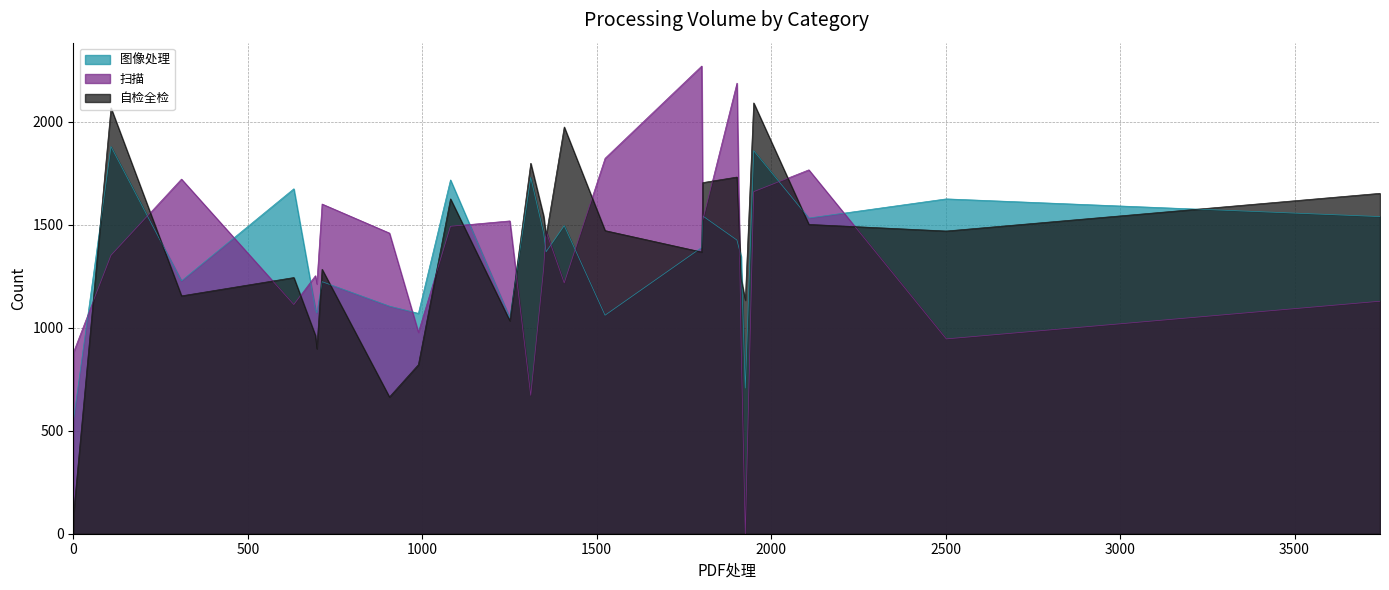

What are all the series names shown in the legend?

图像处理, 扫描, 自检全检